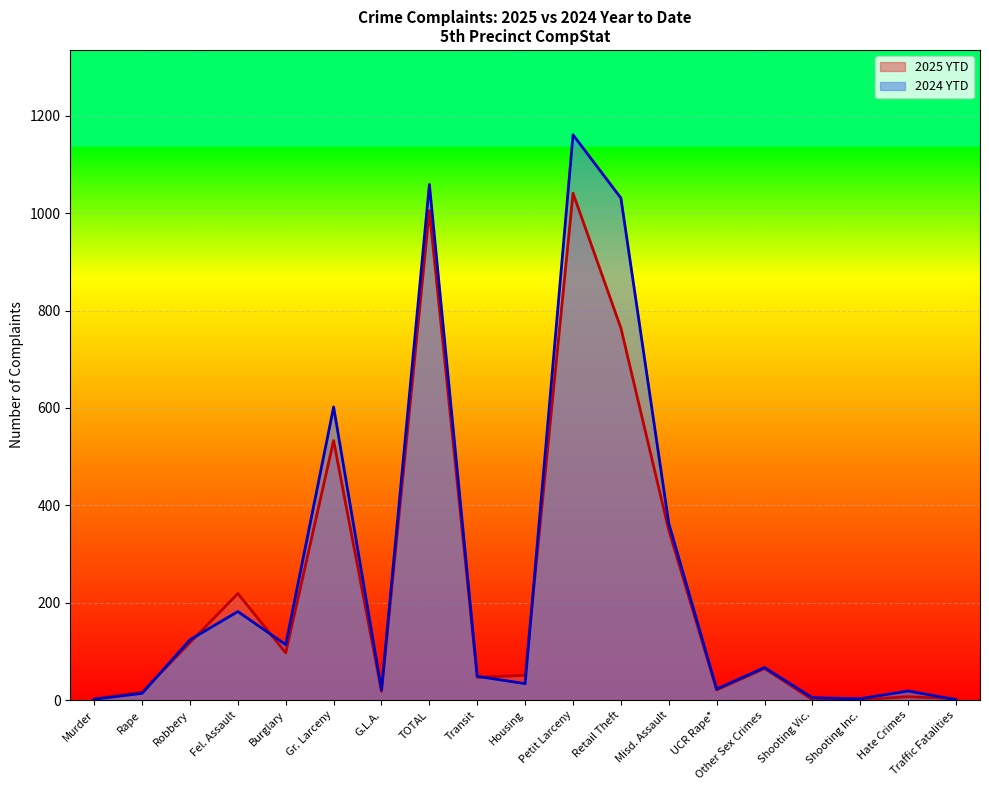

What position from the right is Hate Crimes?

2